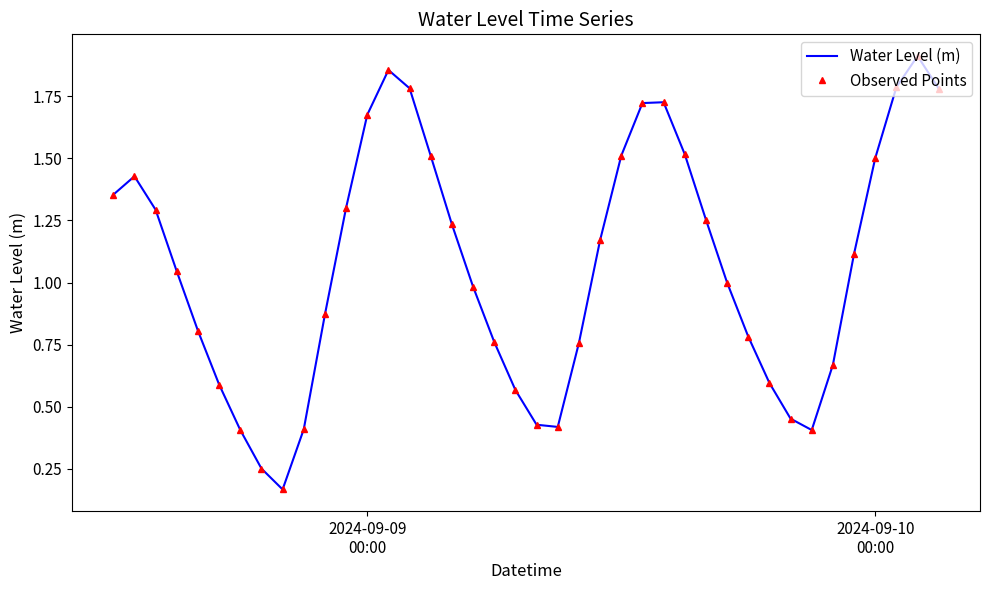

What is the lowest value of the Observed Points series?

0.2